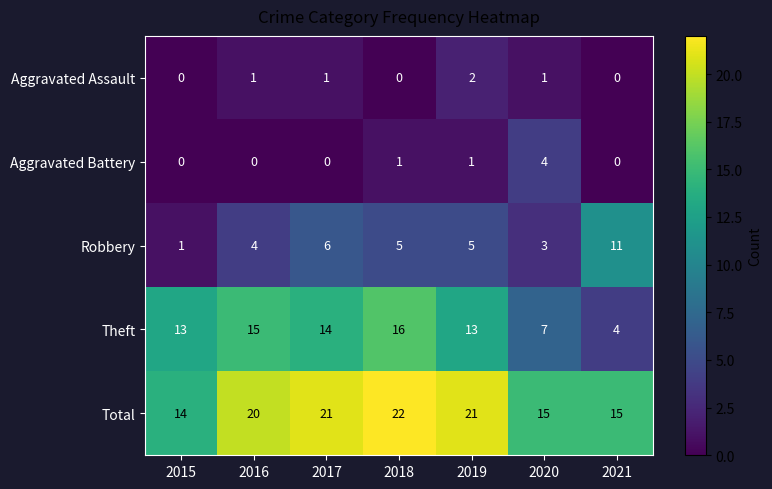

How many distinct data groups are displayed?

5